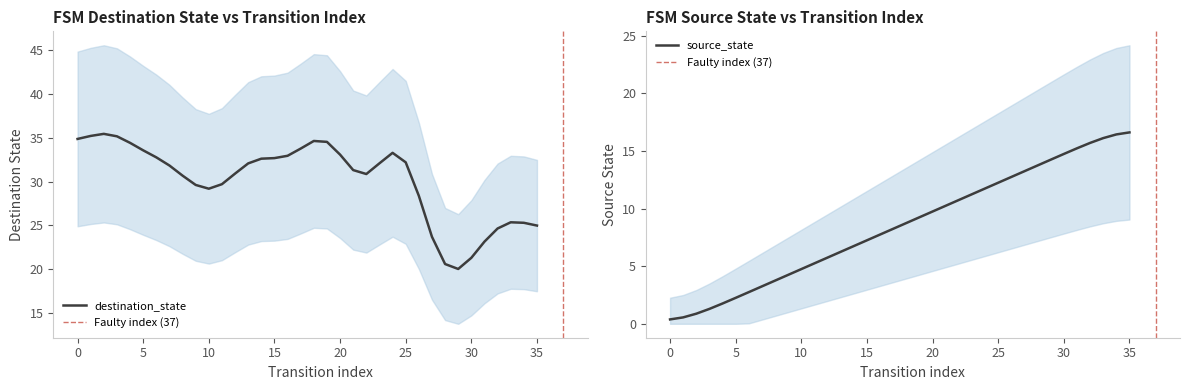

At which label is the value closest to 8?

17